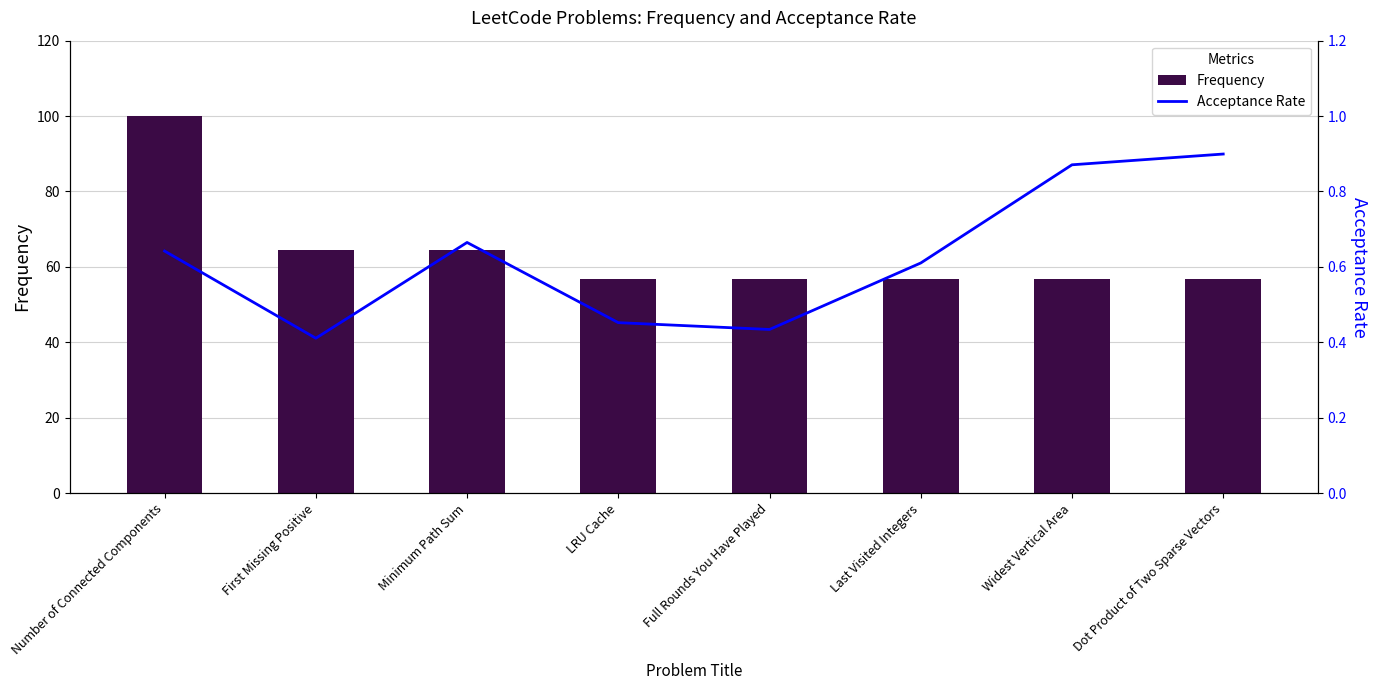

What is the label of the 8th bar from the right?

Number of Connected Components